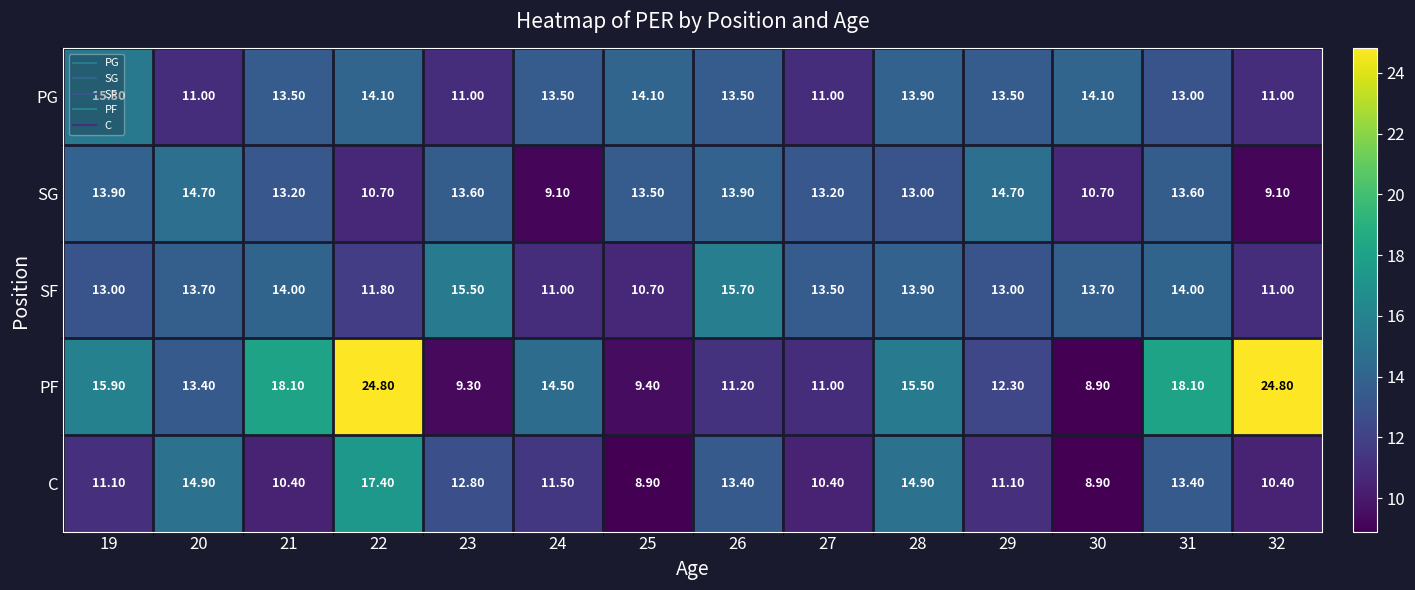

At which category is the sum across all series the highest?

22